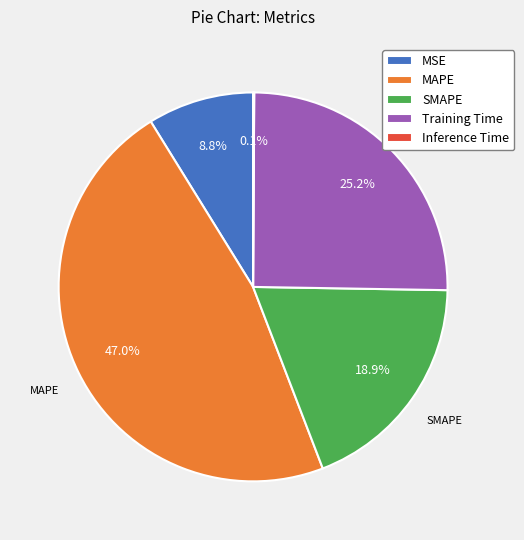

Is there any slice that represents more than half of the pie?

No